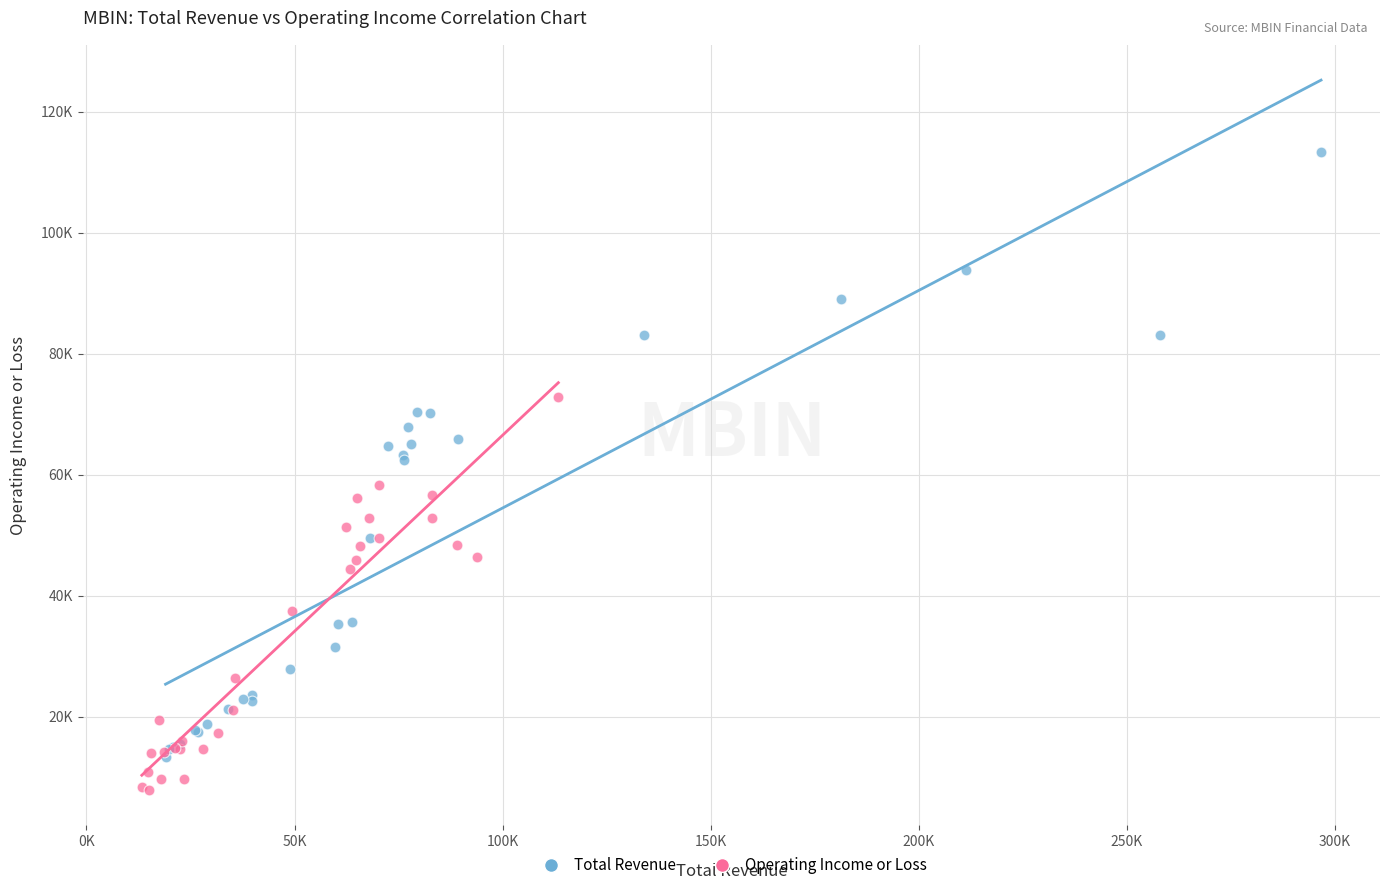

What are all the series names shown in the legend?

Total Revenue, Operating Income or Loss